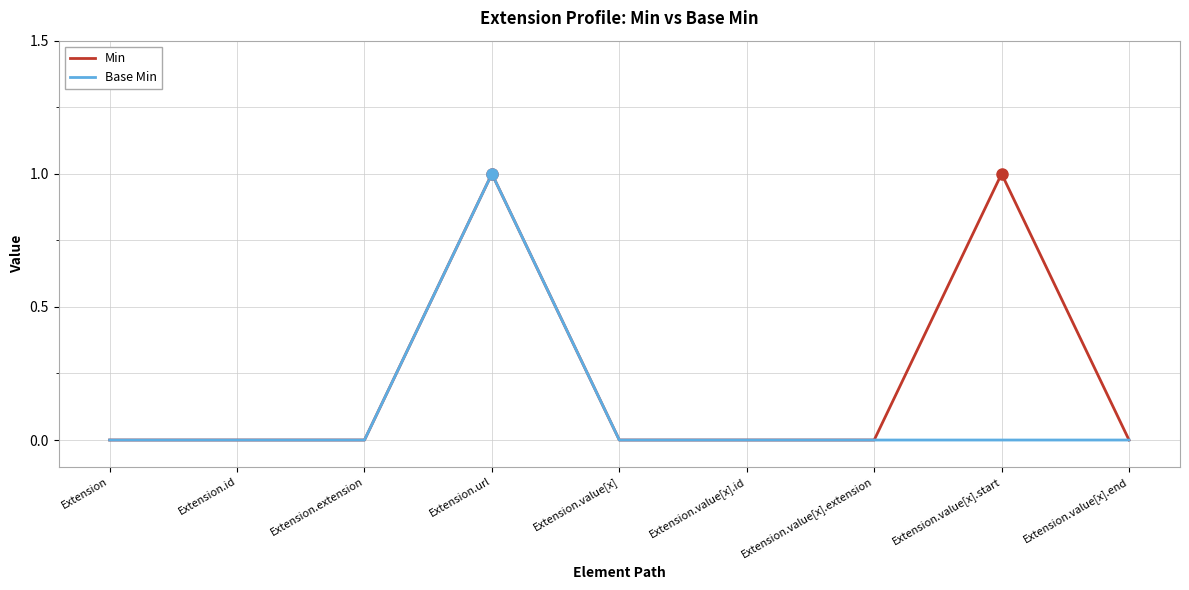

Is it true that Min equals 0 at Extension.value[x].id?

True